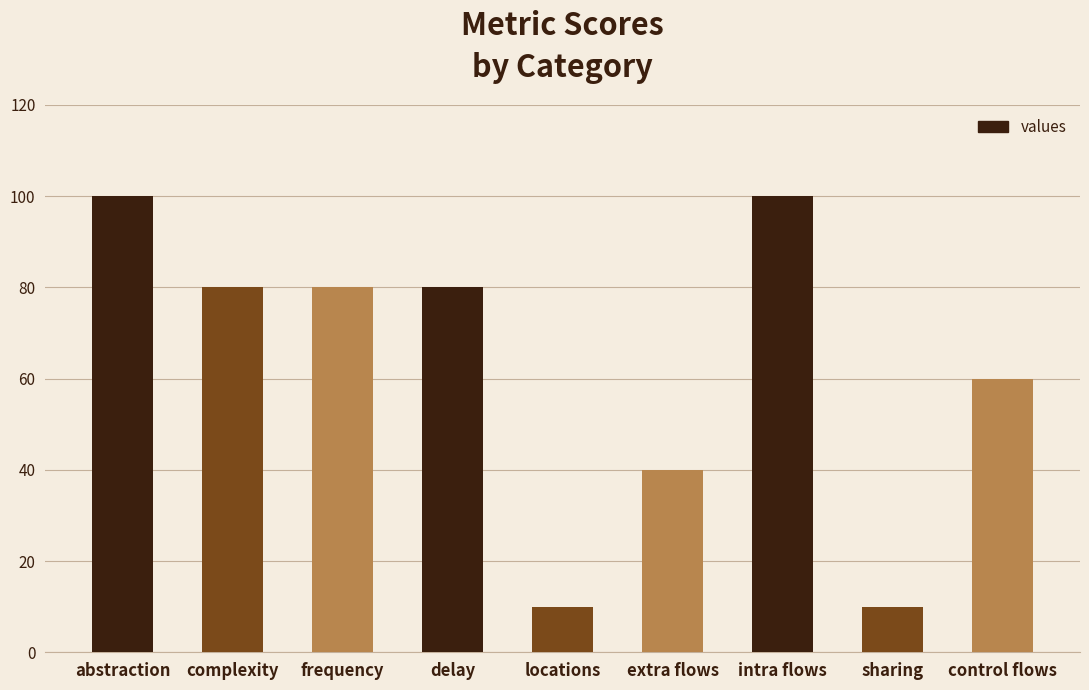

Reading left to right, transcribe all the data shown in this chart.

abstraction=100	complexity=80	frequency=80	delay=80	locations=10	extra flows=40	intra flows=100	sharing=10	control flows=60